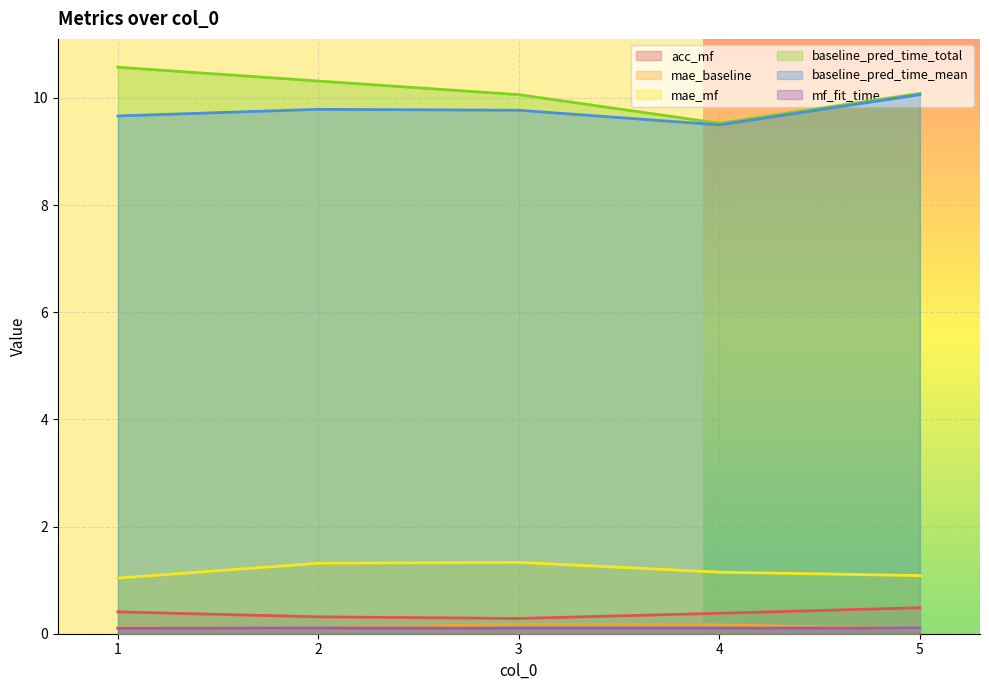

How many data points does each series have?

5